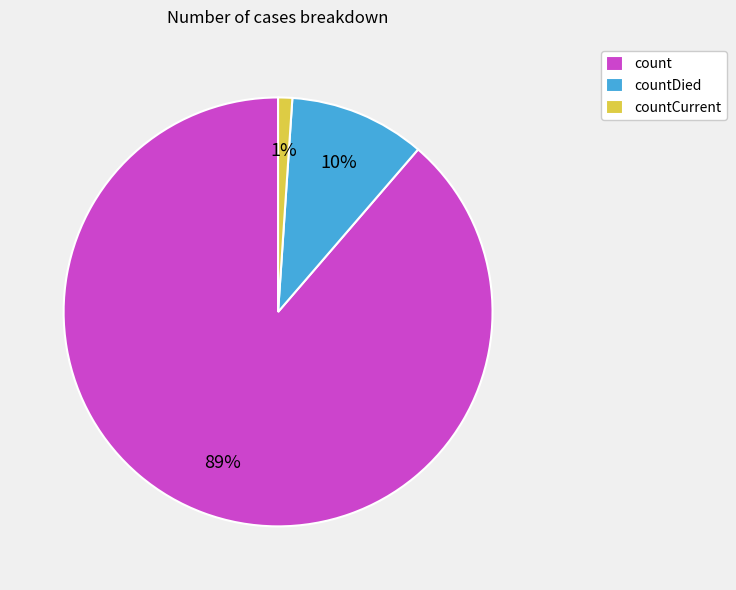

Do count and countDied together represent more than half of the pie?

Yes